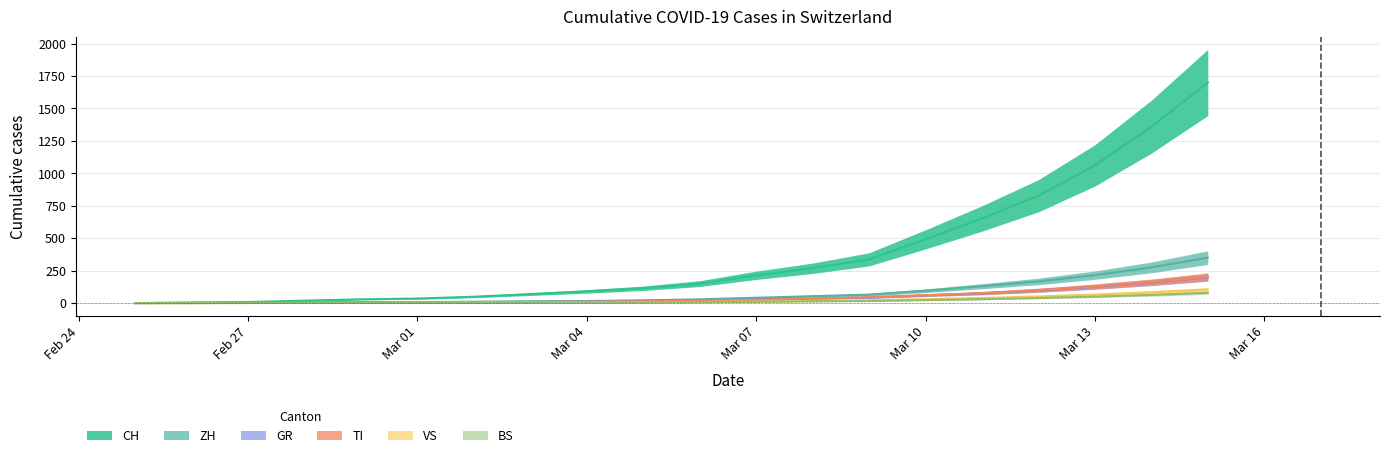

True or false: CH has a value of 214 at Mar 07.

True